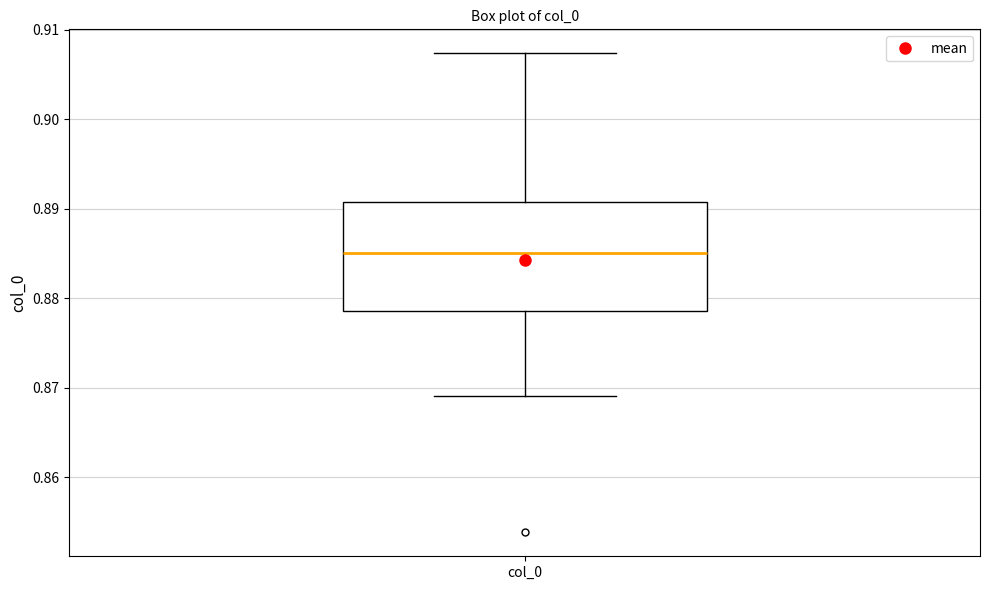

Transcribe this box plot: give where the median line is, the range the box spans, and where the two whiskers end, as read against the y-axis. The values are not printed on the chart, so give them approximately, as read against the axis.

median 0.885, box 0.879 to 0.891, whiskers 0.869 to 0.907